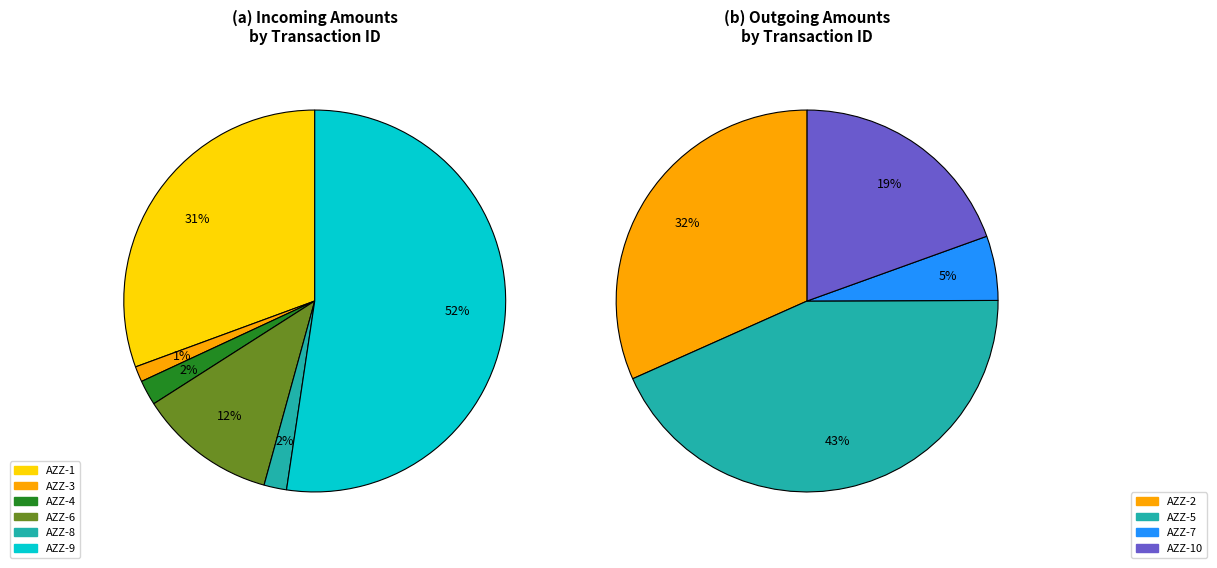

Is it true that AZZ-10 is 0% of the pie?

True